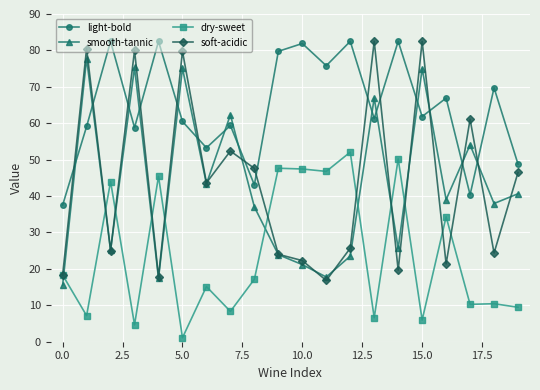

What is the value of the soft-acidic point at the 12th from the left?

16.8